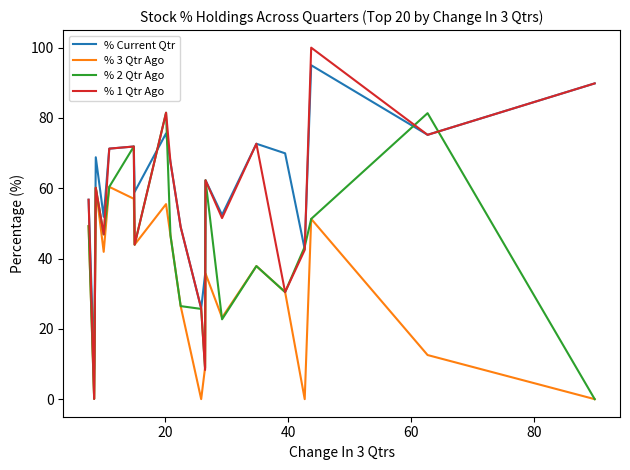

What is the difference between the maximum and second lowest values in the % 1 Qtr Ago series?

91.7